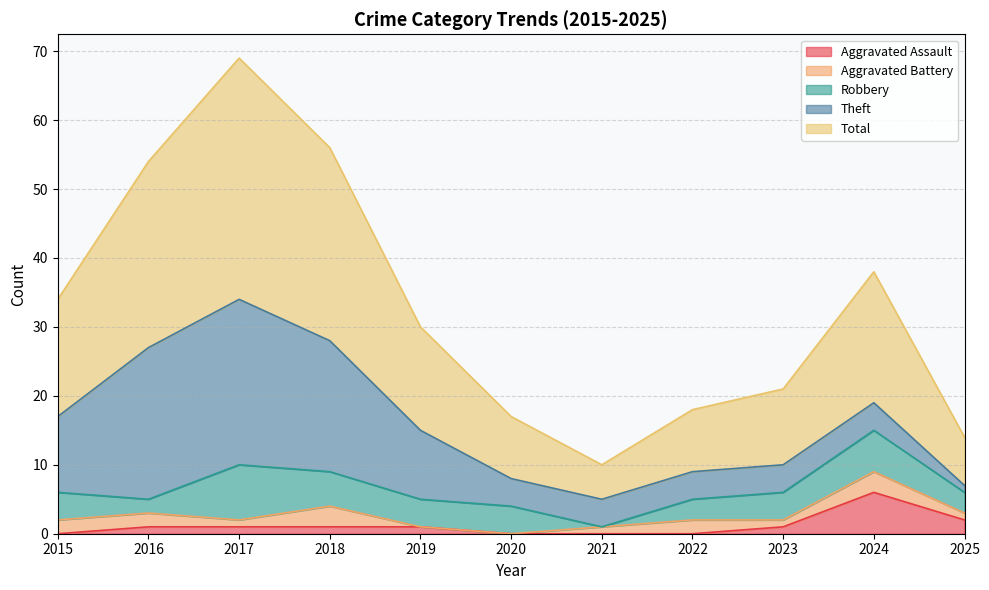

Is it true that Robbery equals 3 at 2022?

True